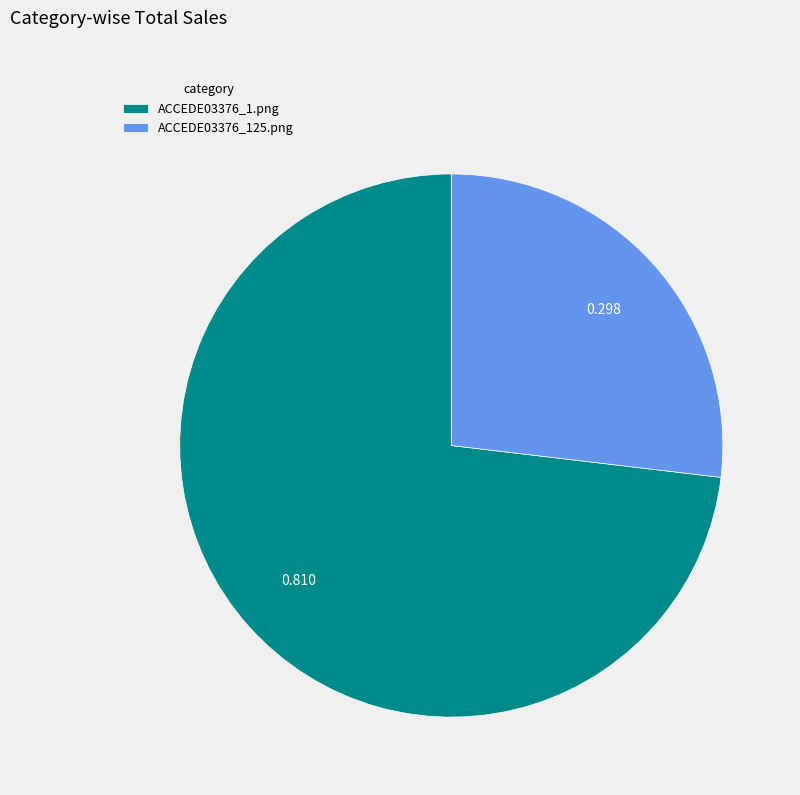

Is there a majority slice in this chart?

Yes